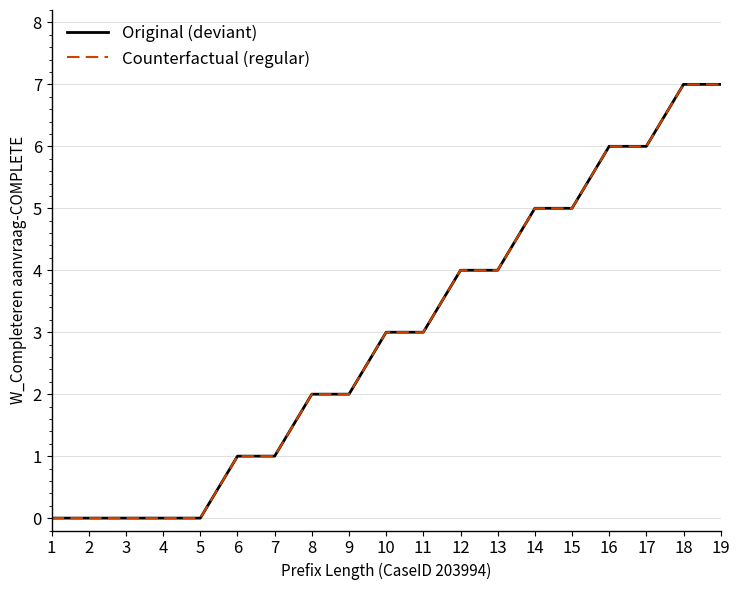

Does the chart have visible grid lines?

Yes